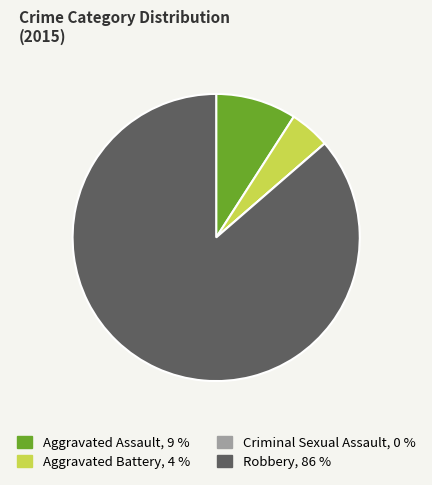

Which slice is the largest?

Robbery